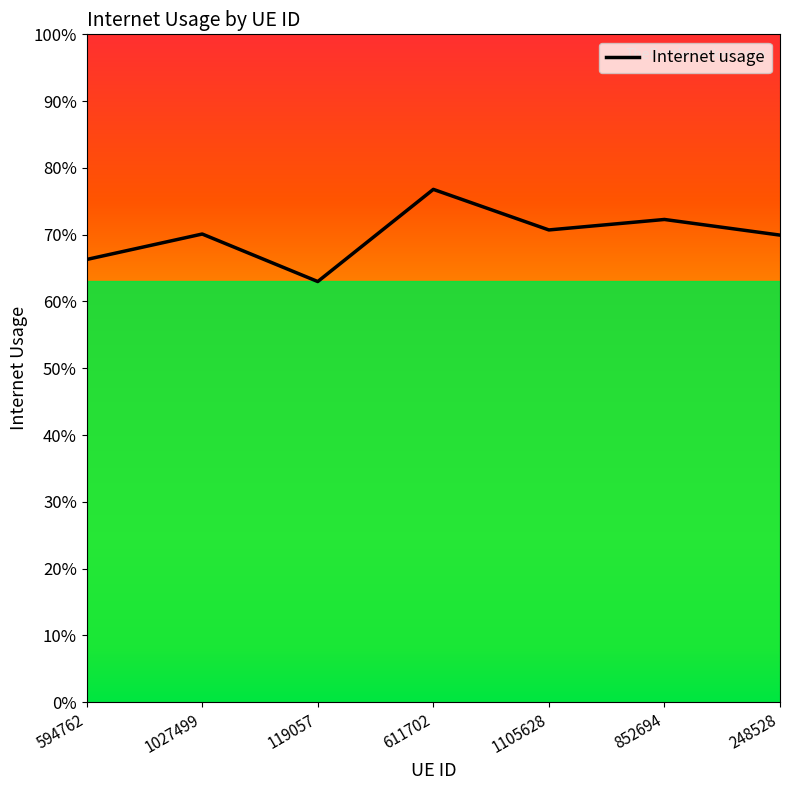

How many lines are shown in the chart?

1